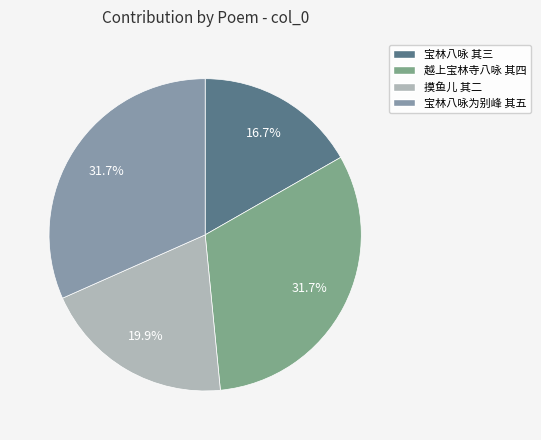

How many slices are in this pie chart?

4